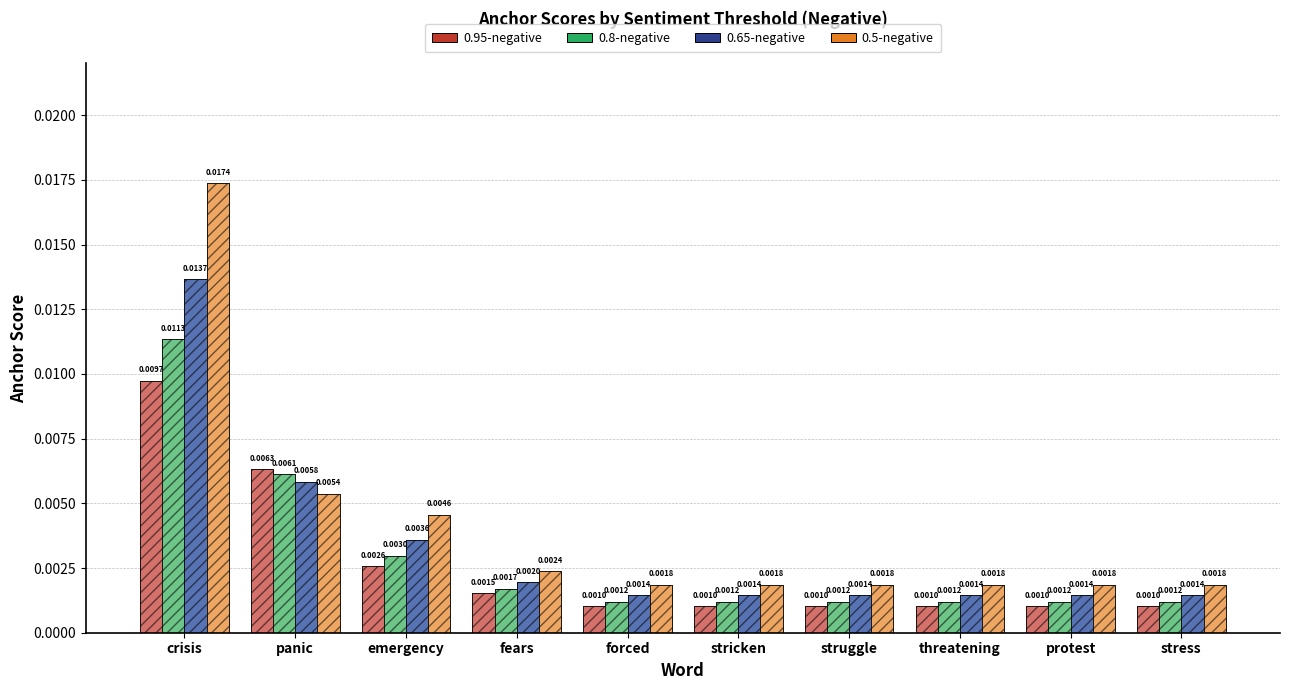

Rank the series at stress from lowest to highest value.

0.95-negative, 0.8-negative, 0.65-negative, 0.5-negative